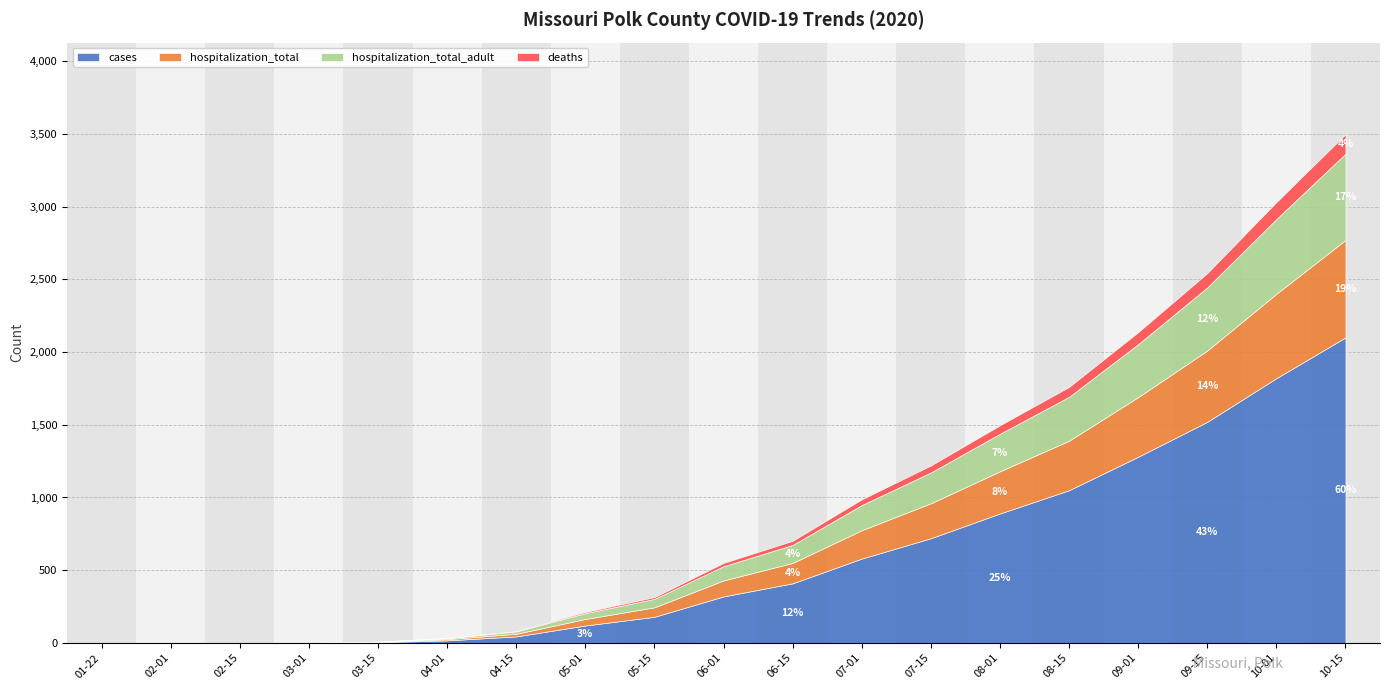

Which series has the largest range (max minus min)?

cases